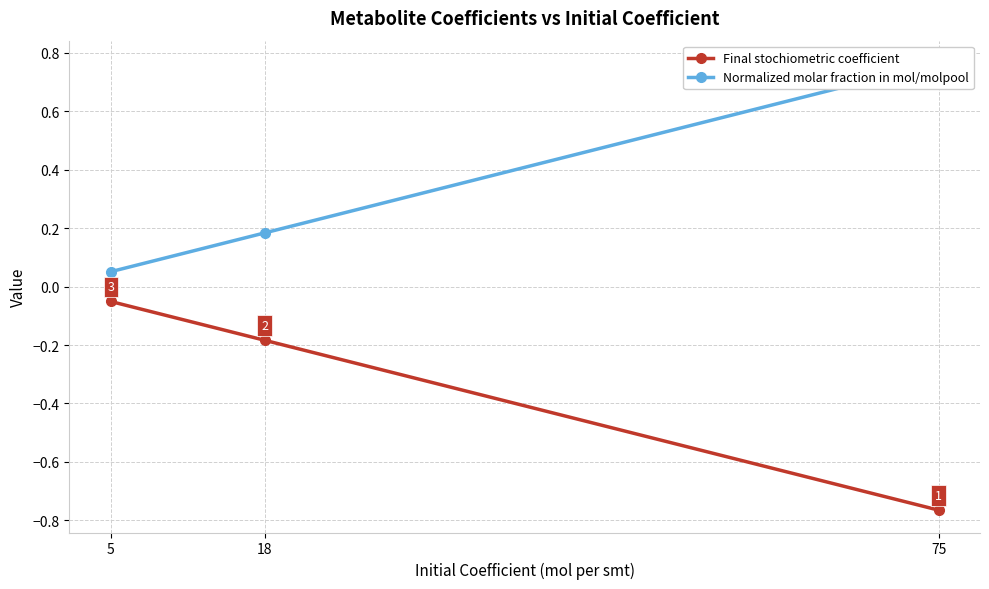

What are all the series names shown in the legend?

Final stochiometric coefficient, Normalized molar fraction in mol/molpool